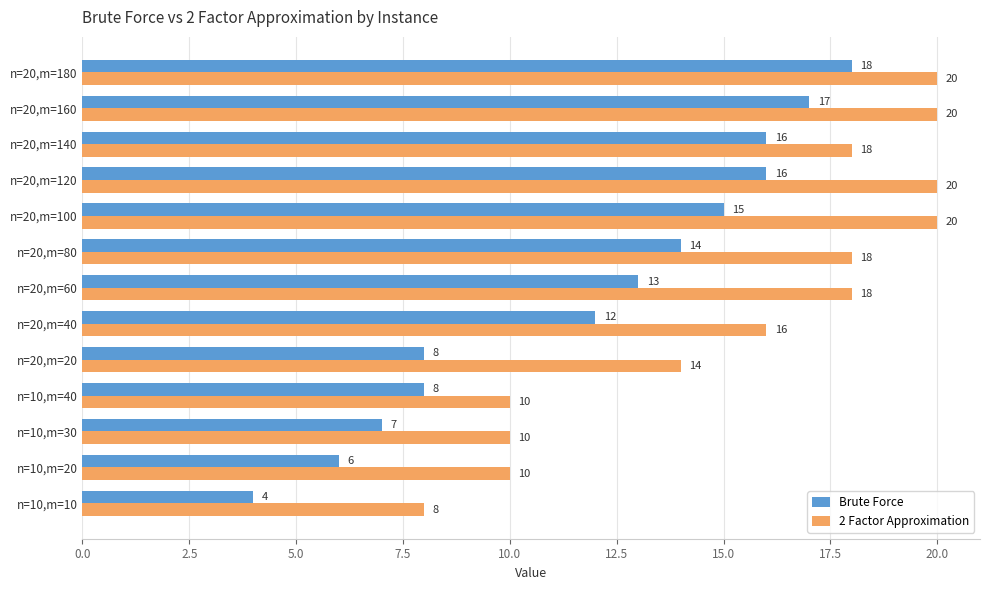

How many 2 Factor Approximation values are between 10 and 20?

12